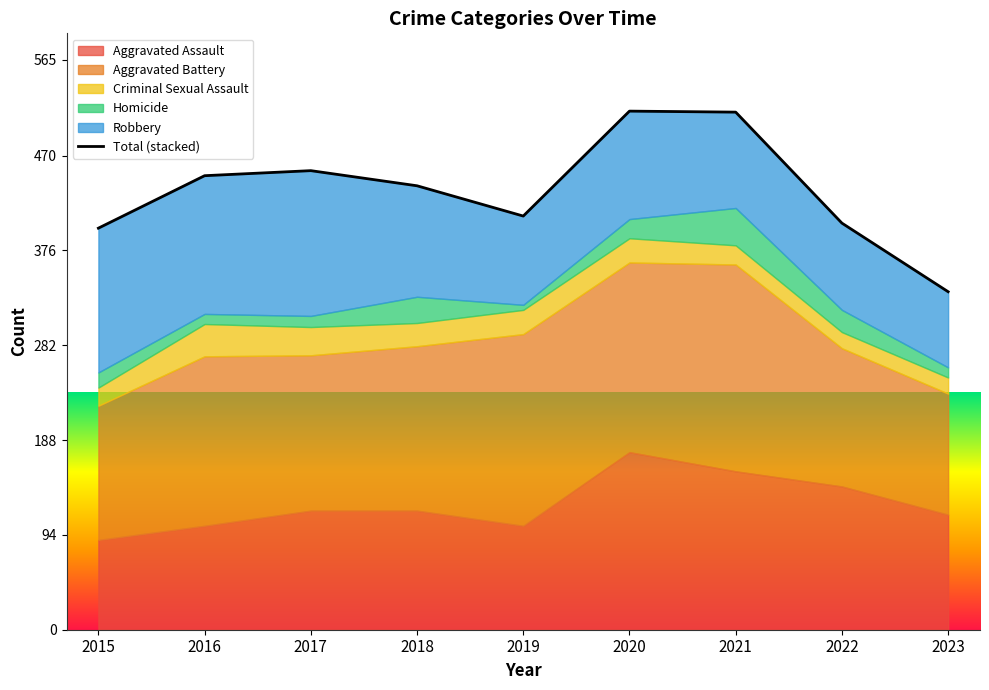

What is the difference between the maximum and minimum values?

179